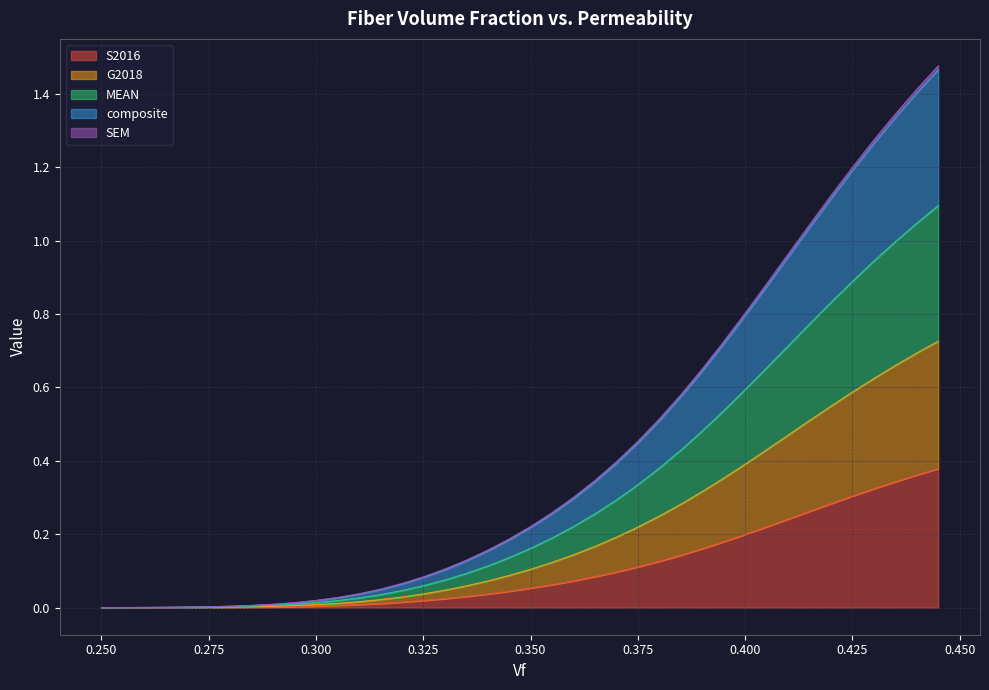

Which series changed the most between 0.375 and 0.43?

MEAN